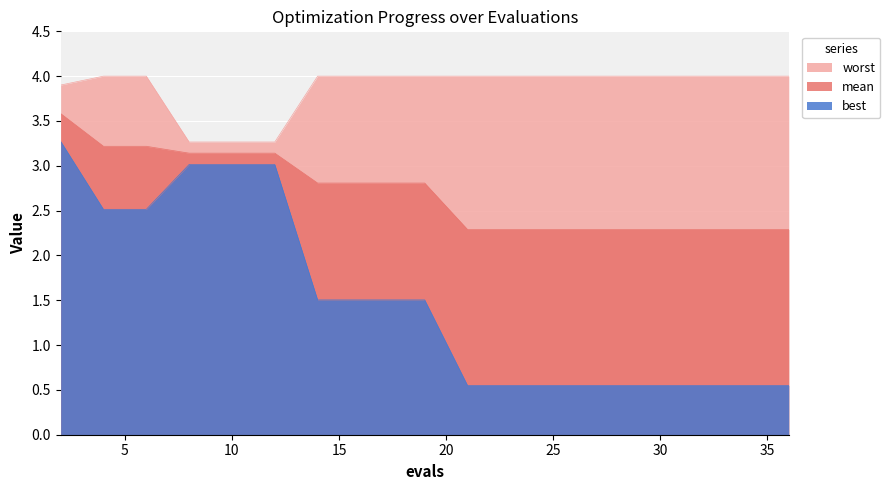

Is the value of mean at 6 greater than the value of worst at 19?

No